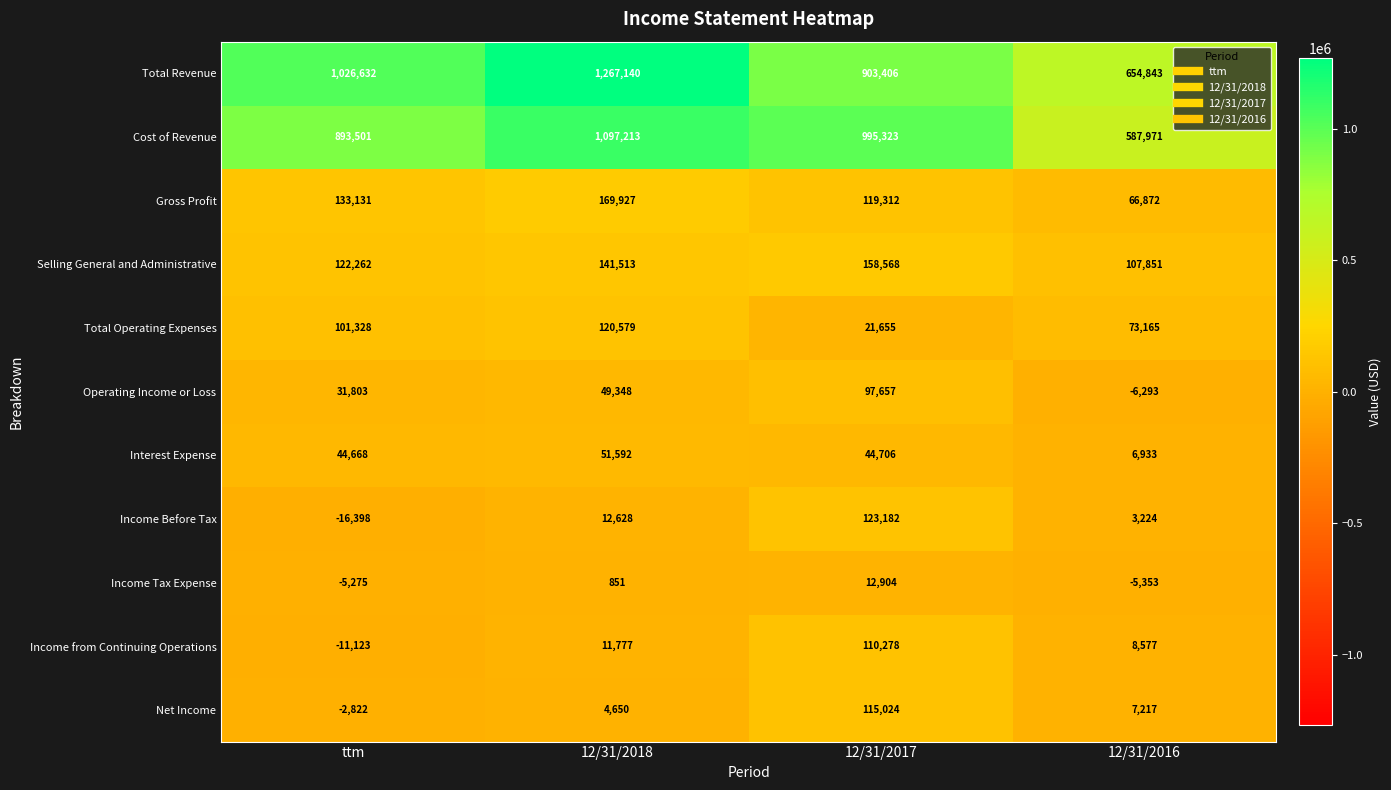

What is the average value of the Cost of Revenue series?

893502